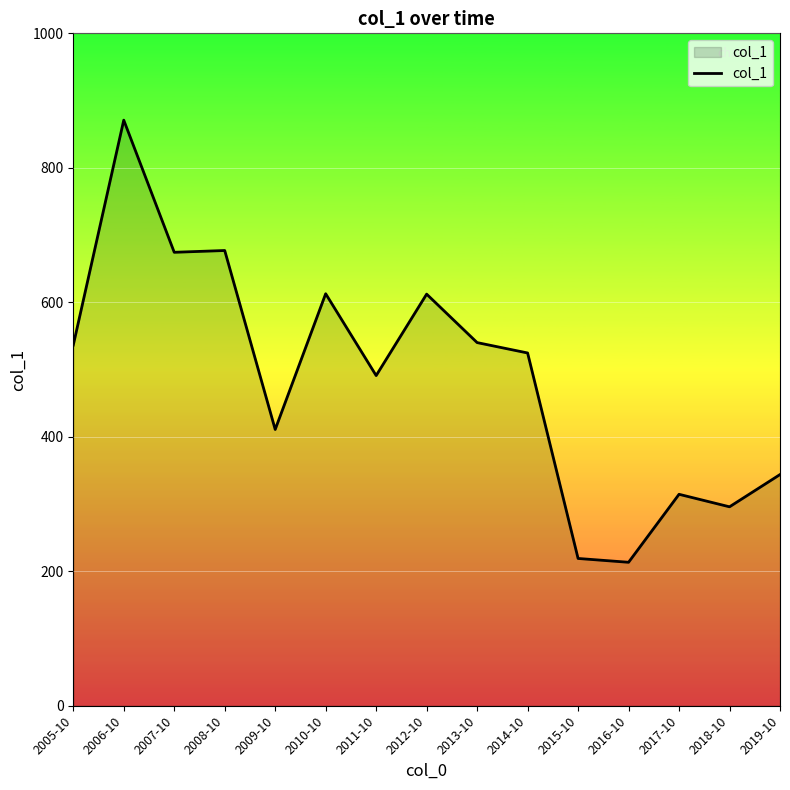

The chart shows a value of 536.4 at 2005-10. True or false?

True